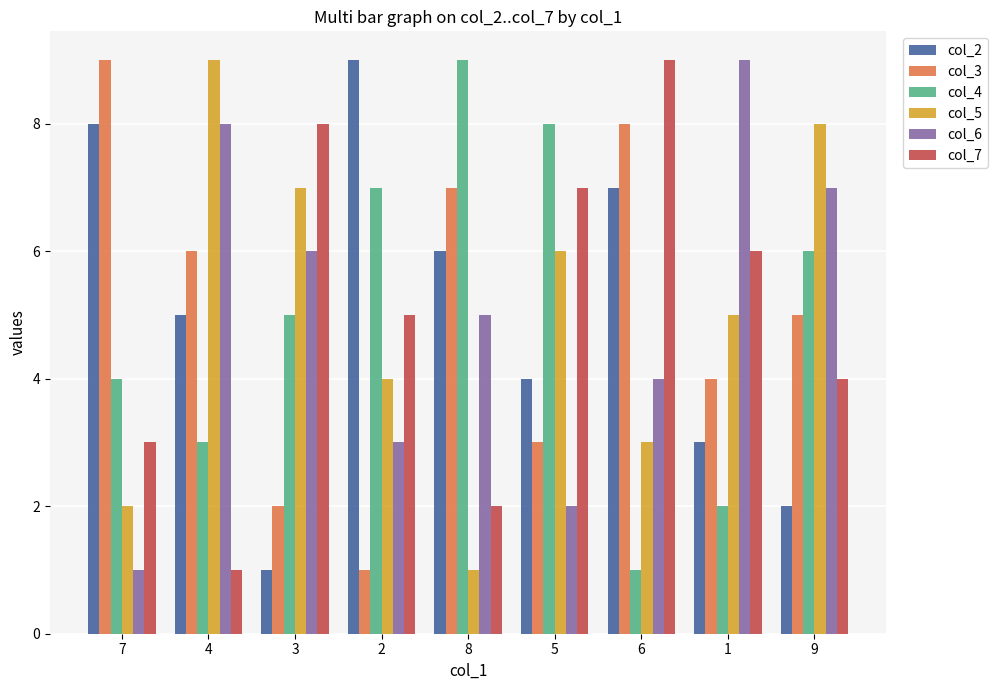

At which label is col_4 closest to 5?

3